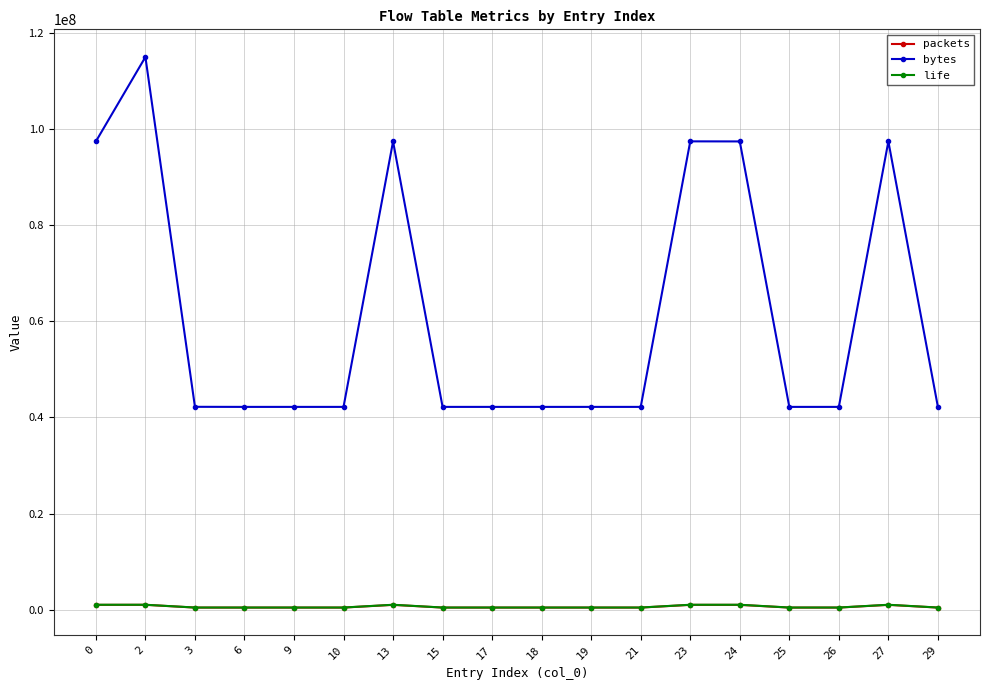

True or false: bytes has more than 2 interior local peaks.

True